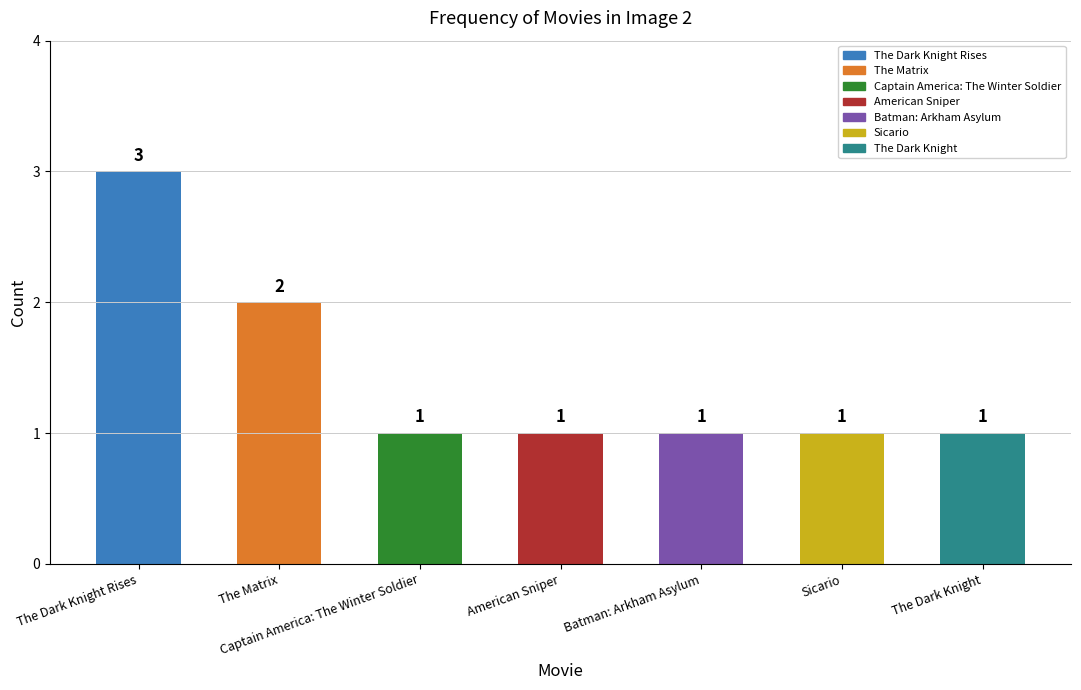

Does the chart contain stacked bars?

No